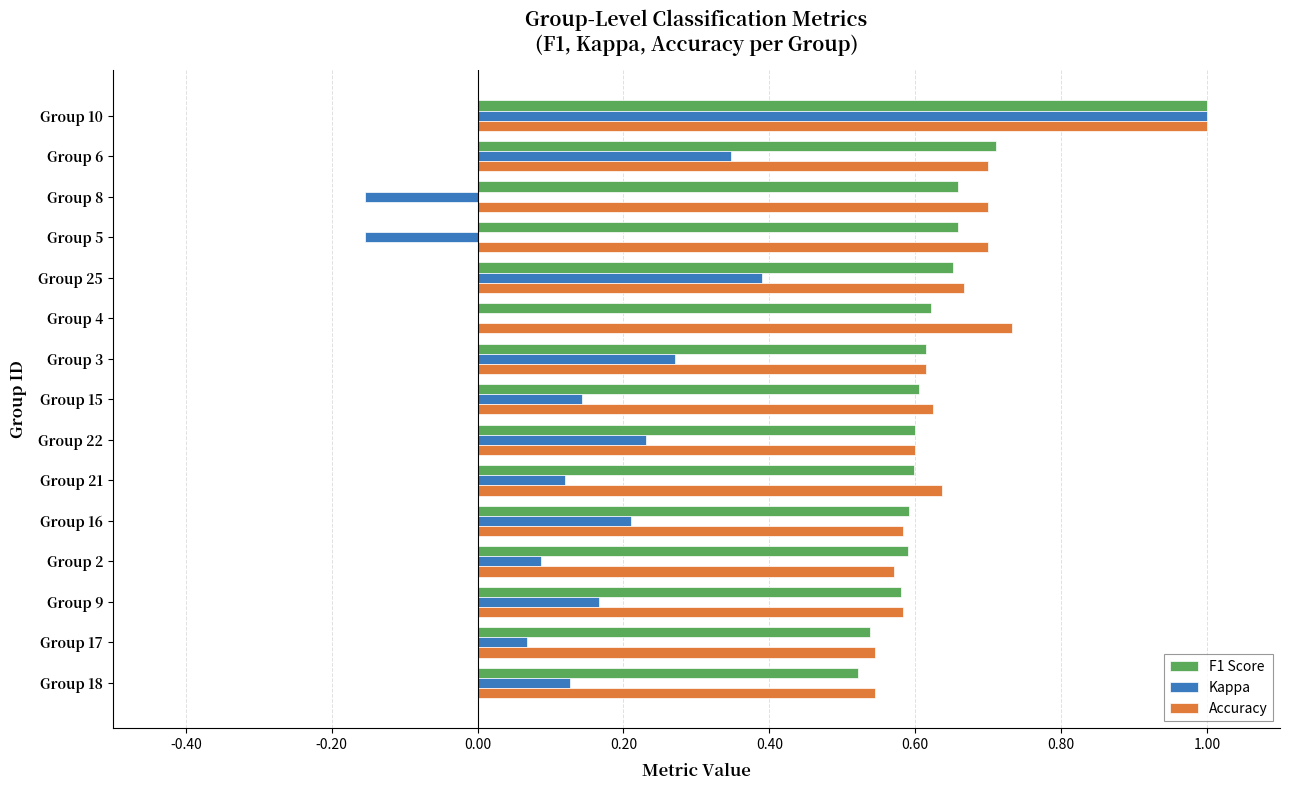

What is the sum of all Kappa values?

2.9